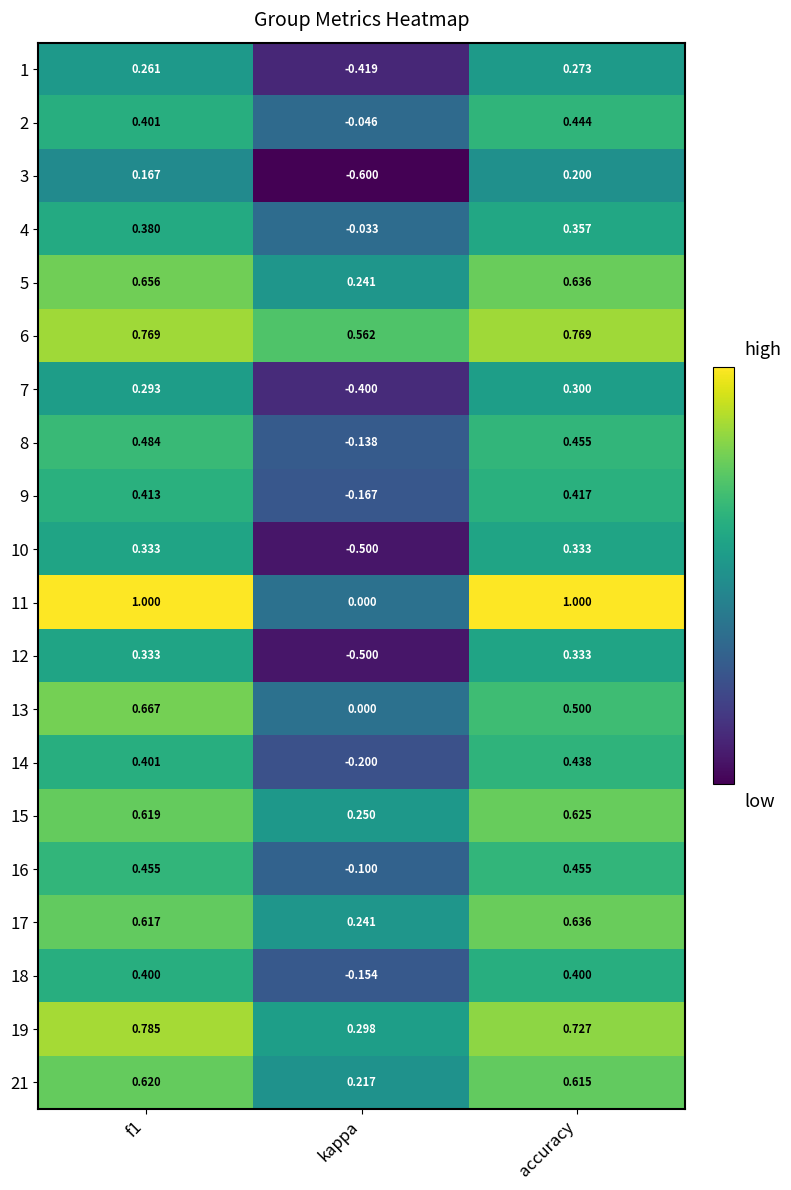

At which category does the chart reach its minimum across all series?

kappa